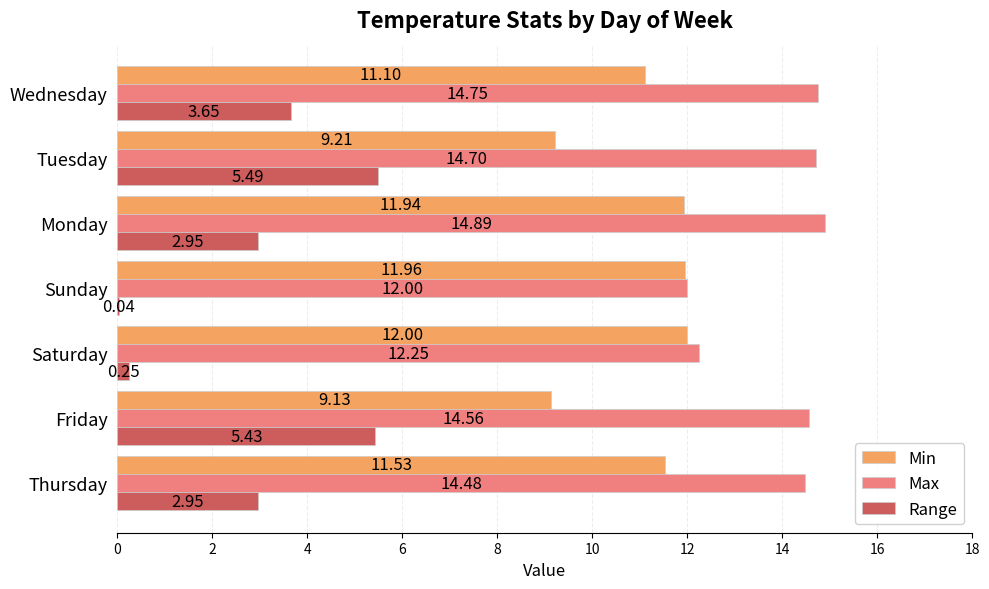

Which series has the widest spread of values?

Range